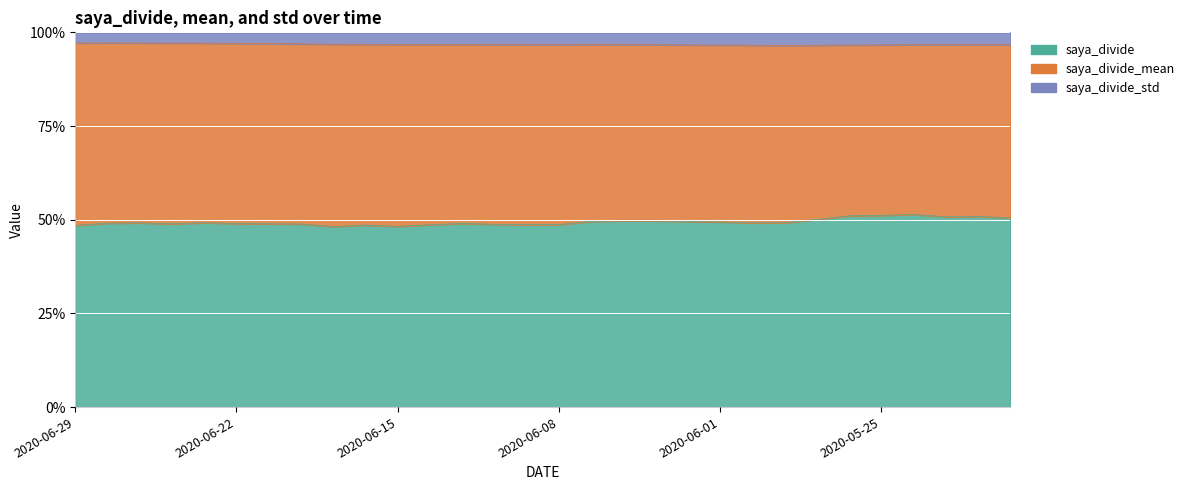

What position from the left is 2020-06-01?

21